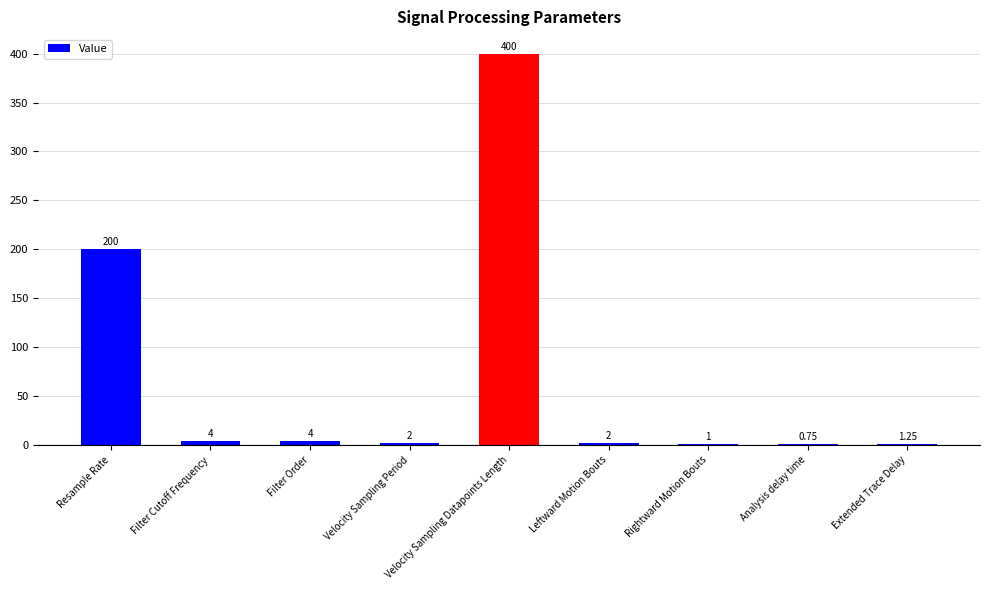

Which label corresponds to the largest value in the chart?

Velocity Sampling Datapoints Length